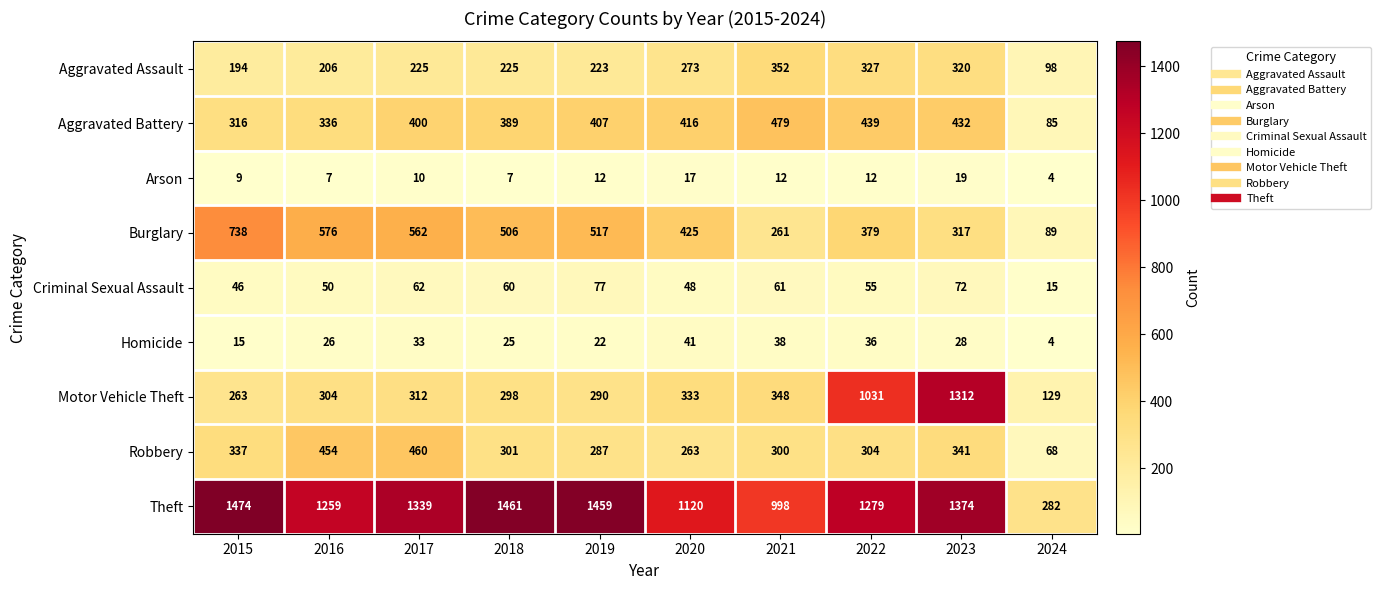

What is the maximum value for Aggravated Battery?

479